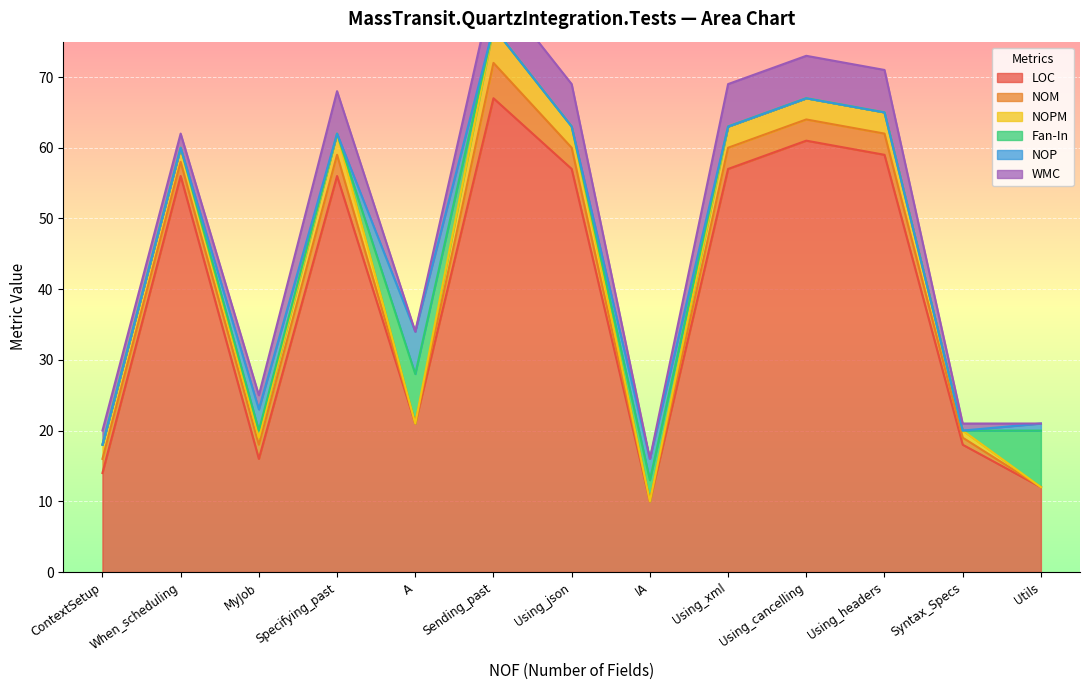

What is the label of the 5th point from the right?

Using_xml